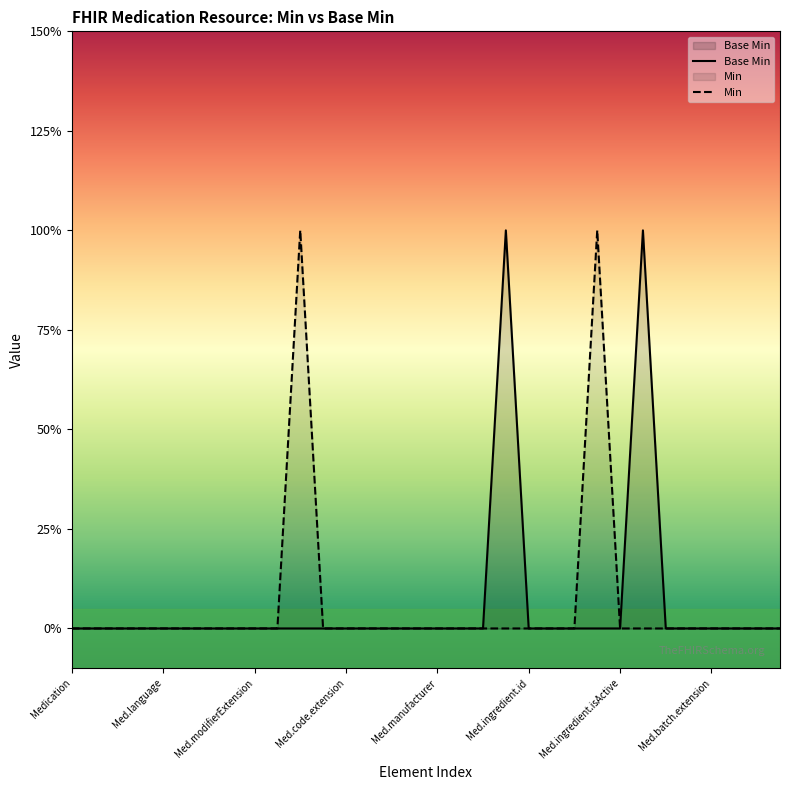

Between 16 and 10, which is larger?

16